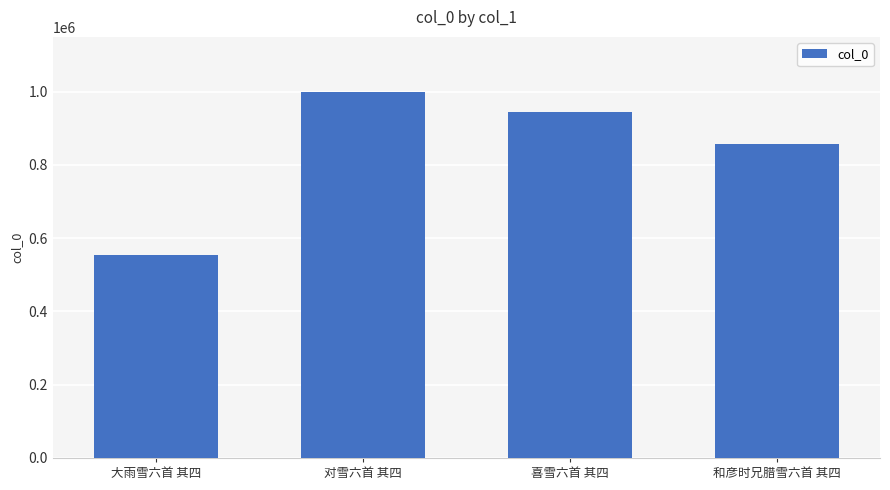

Is it true that the value at 喜雪六首 其四 is 944110?

True